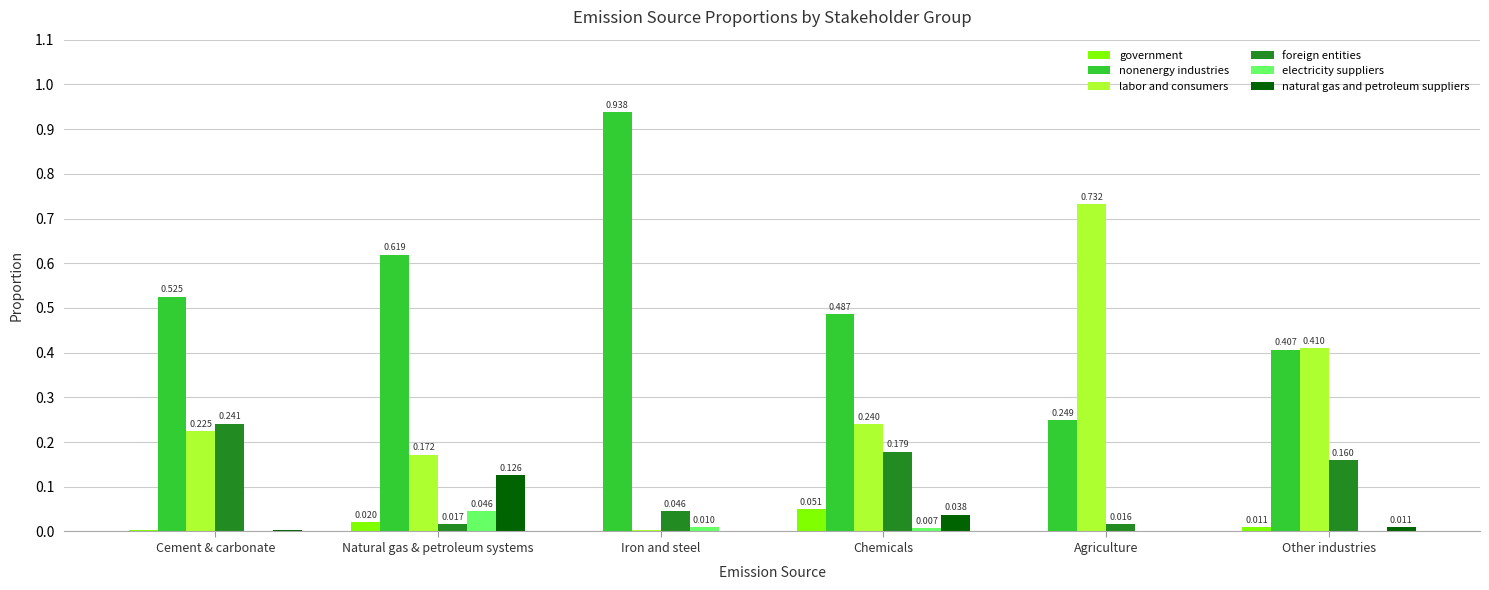

Where is nonenergy industries nearest to the value 0?

Agriculture